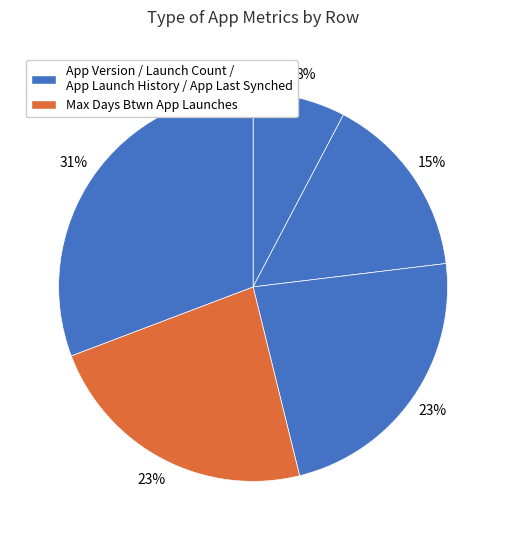

To the nearest percent, what is the average slice percentage?

20%